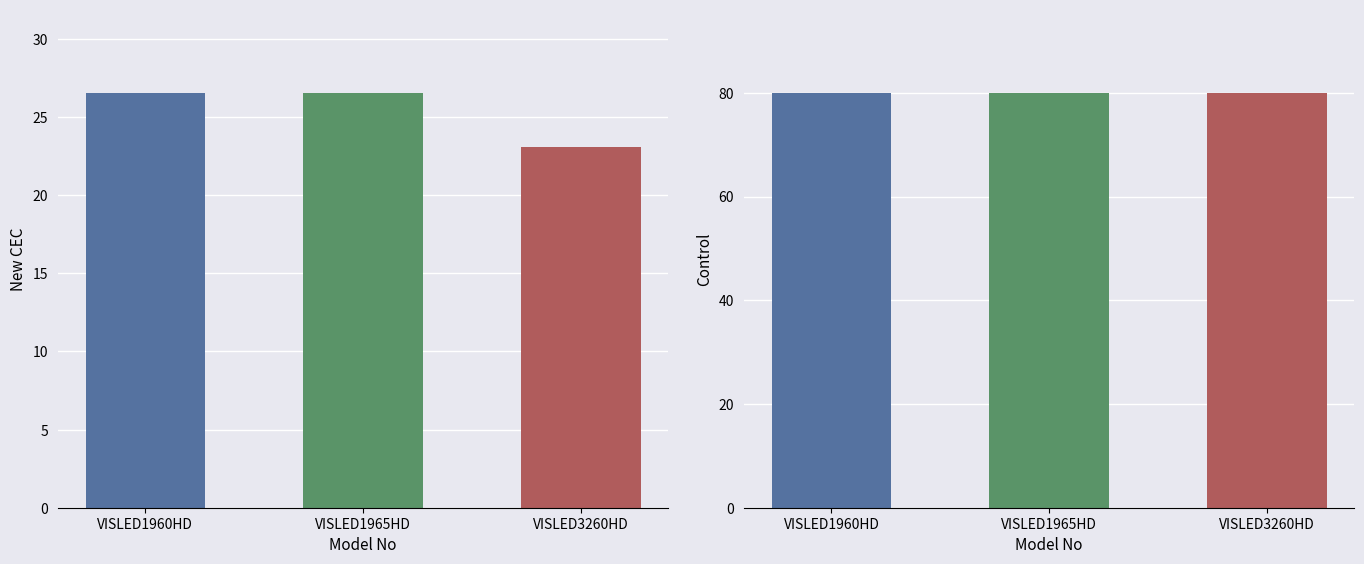

The New CEC series shows 36.0 at VISLED1960HD. True or false?

False